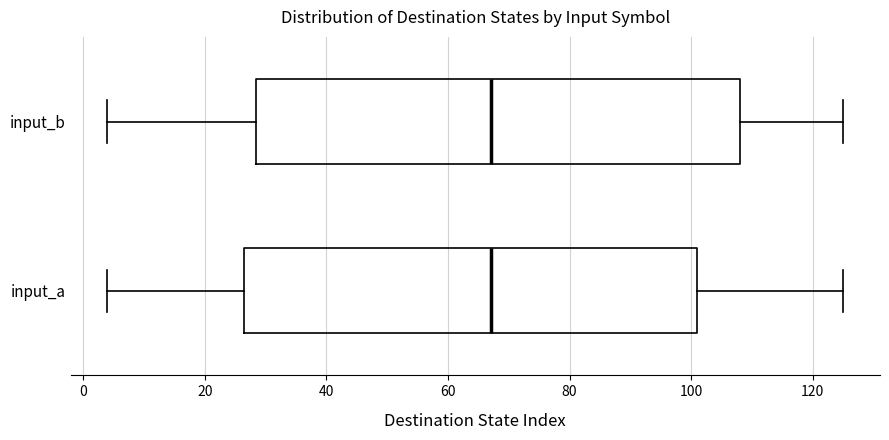

Where does the left whisker of the box for input_a end on the x-axis? The values are not printed on the chart, so give them approximately, as read against the axis.

4